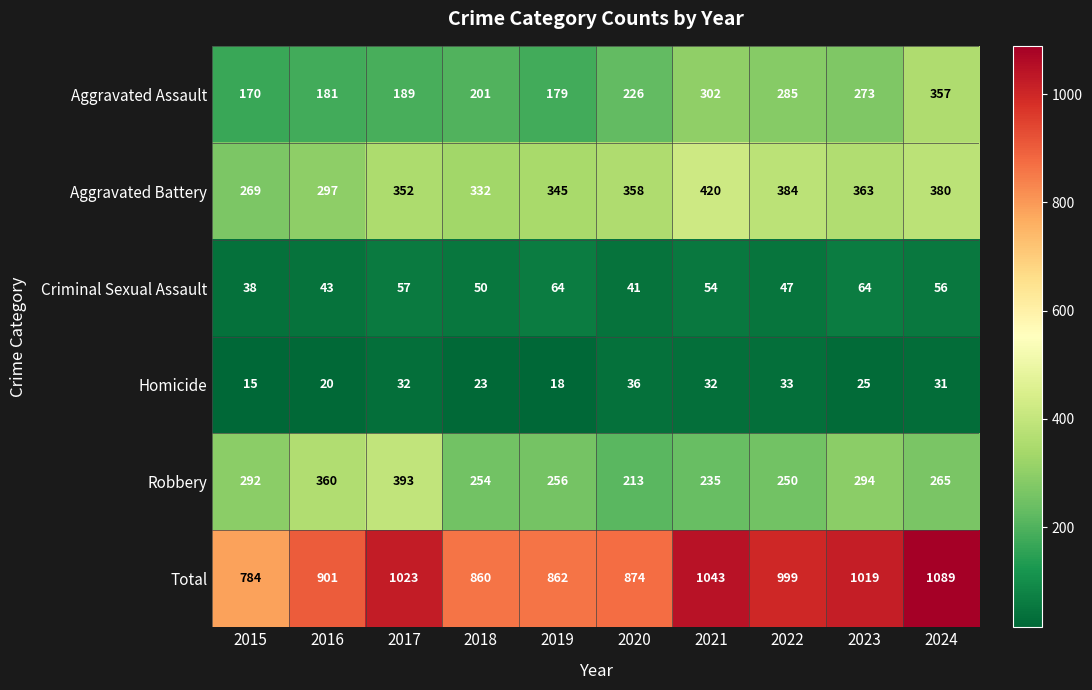

What is the sum of the Homicide values at 2023 and 2022?

58